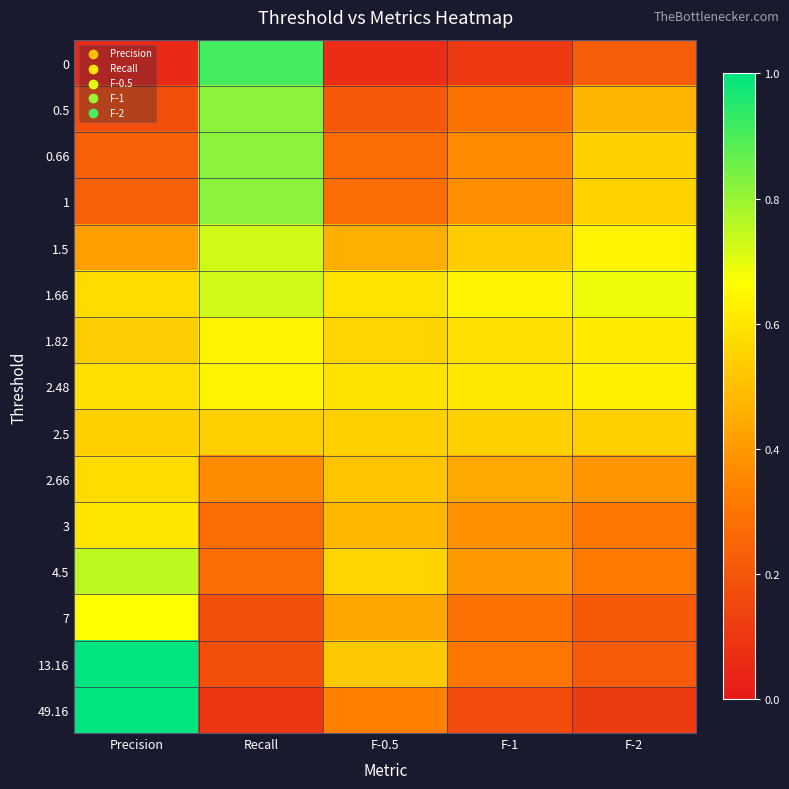

List the series in order of their peak value, lowest first.

2.5, 2.66, 3, 1.82, 2.48, 7, 1.5, 1.66, 4.5, 0.5, 0.66, 1, 0, 13.16, 49.16